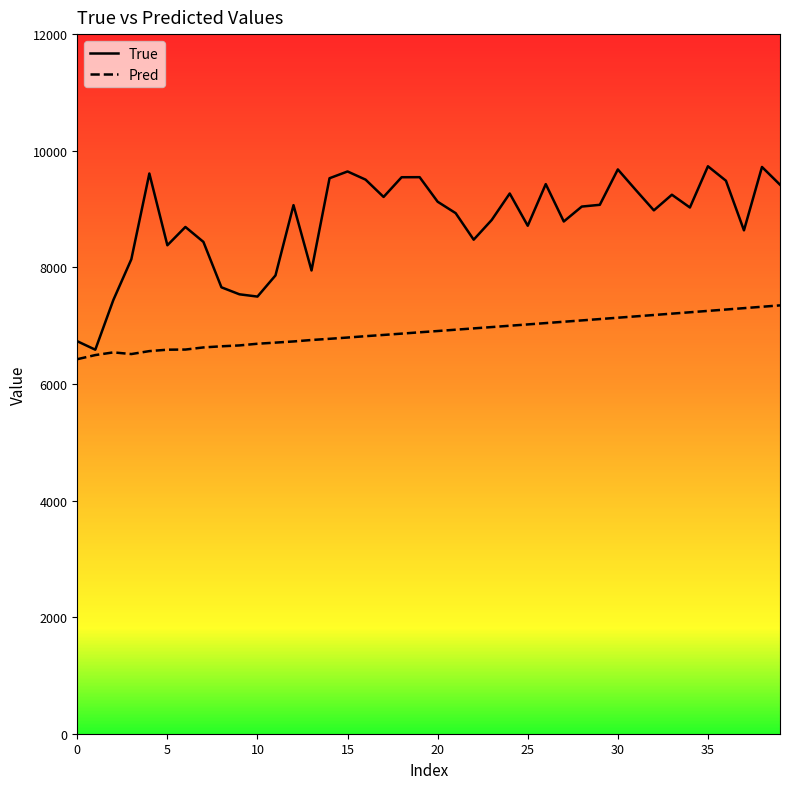

Which series has the largest range (max minus min)?

True